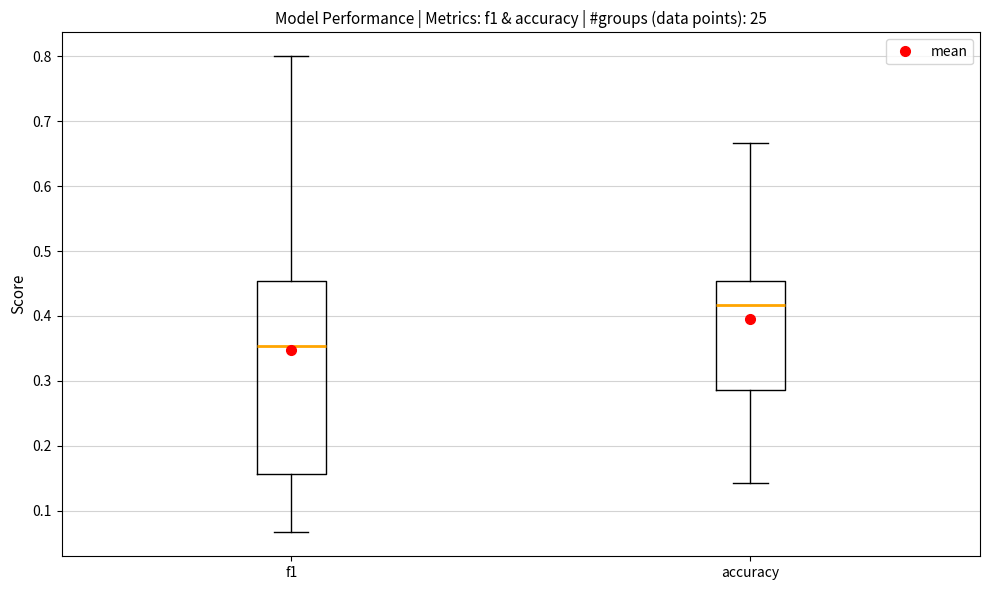

Where does the upper whisker of the box for f1 end on the y-axis? The values are not printed on the chart, so give them approximately, as read against the axis.

0.80